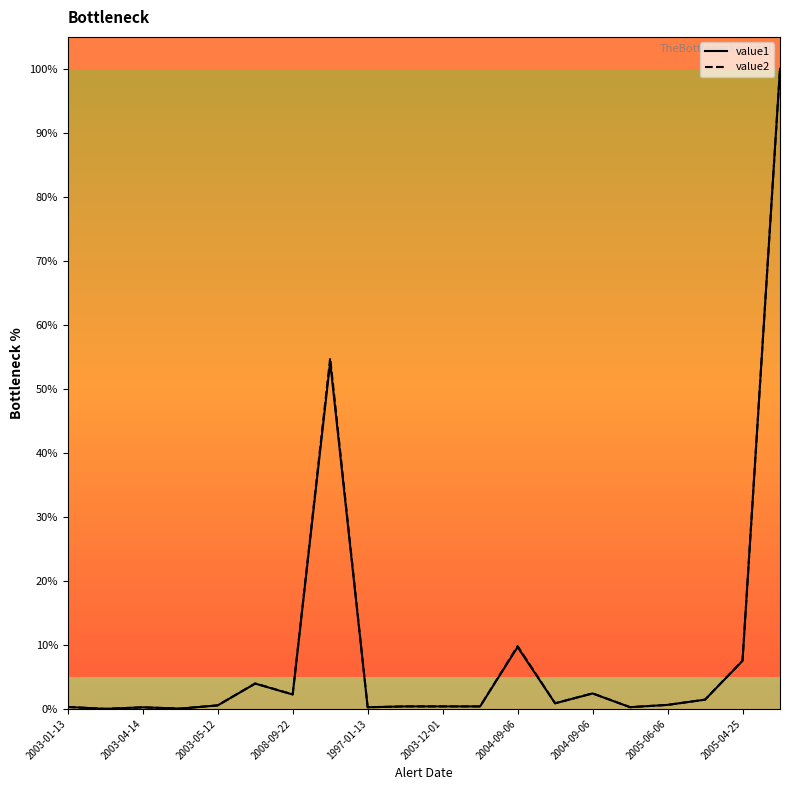

At which category is the sum across all series the highest?

19